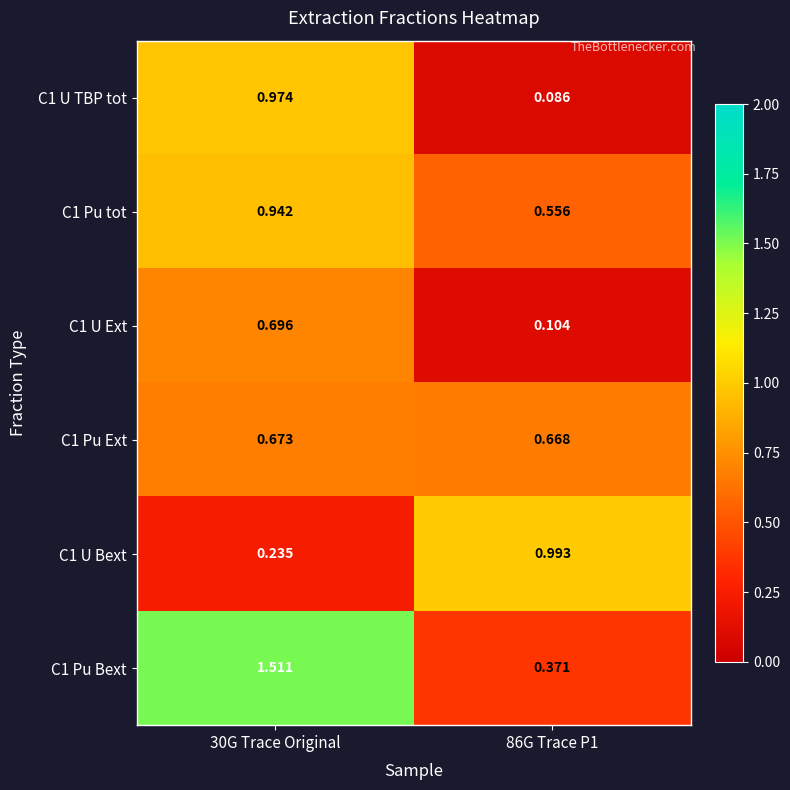

Reading left to right, extract all data points from this chart.

C1 U TBP tot: 30G Trace Original=1.0	86G Trace P1=0.1
C1 Pu tot: 30G Trace Original=0.9	86G Trace P1=0.6
C1 U Ext: 30G Trace Original=0.7	86G Trace P1=0.1
C1 Pu Ext: 30G Trace Original=0.7	86G Trace P1=0.7
C1 U Bext: 30G Trace Original=0.2	86G Trace P1=1.0
C1 Pu Bext: 30G Trace Original=1.5	86G Trace P1=0.4